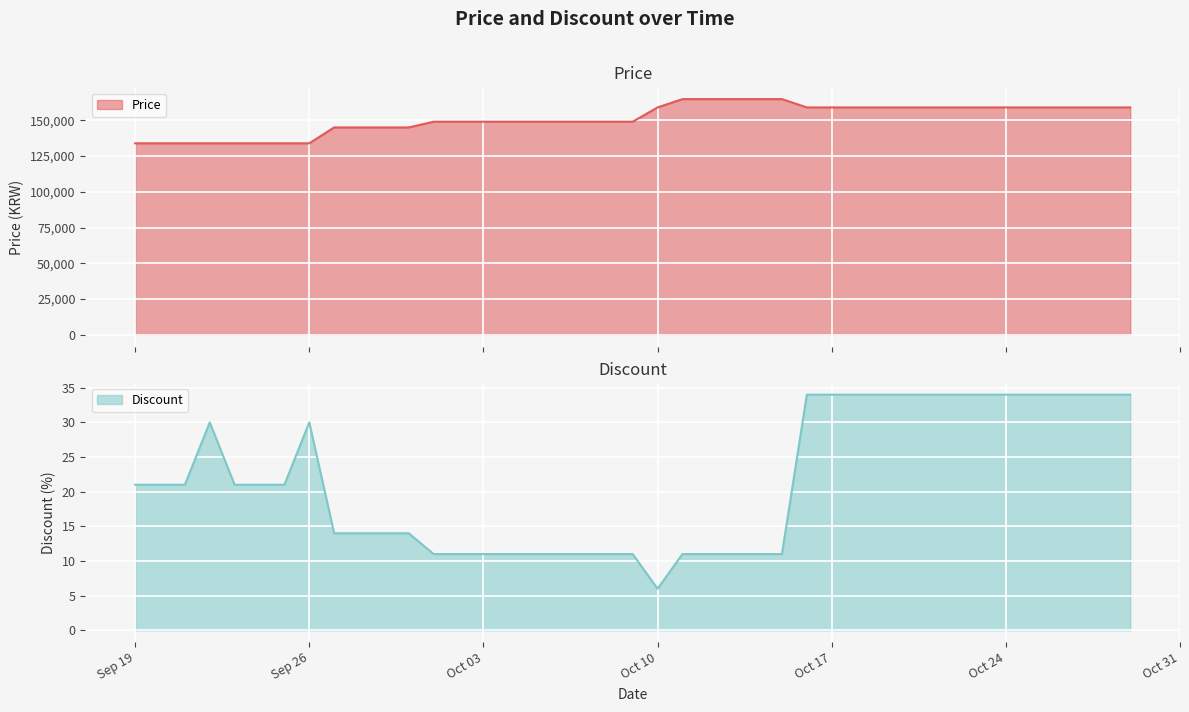

Which series has the widest spread of values?

Price